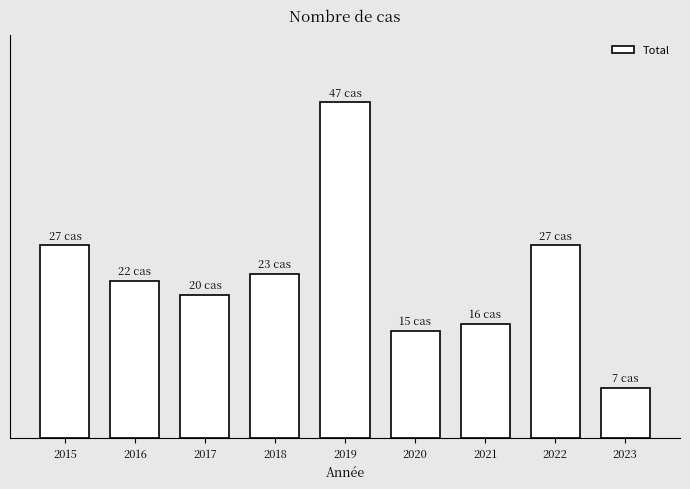

Reading left to right, transcribe all the data shown in this chart.

2015=27	2016=22	2017=20	2018=23	2019=47	2020=15	2021=16	2022=27	2023=7